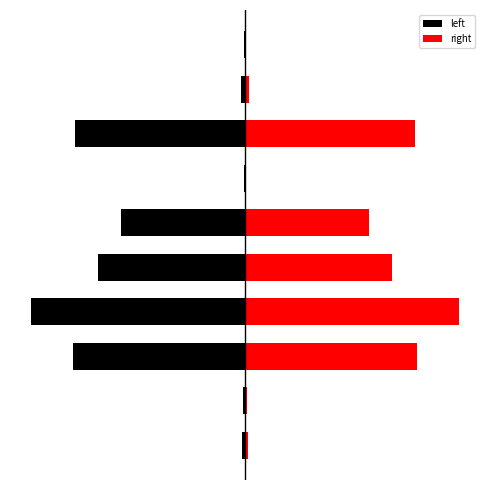

The right series shows 59725456594 at 3. True or false?

True